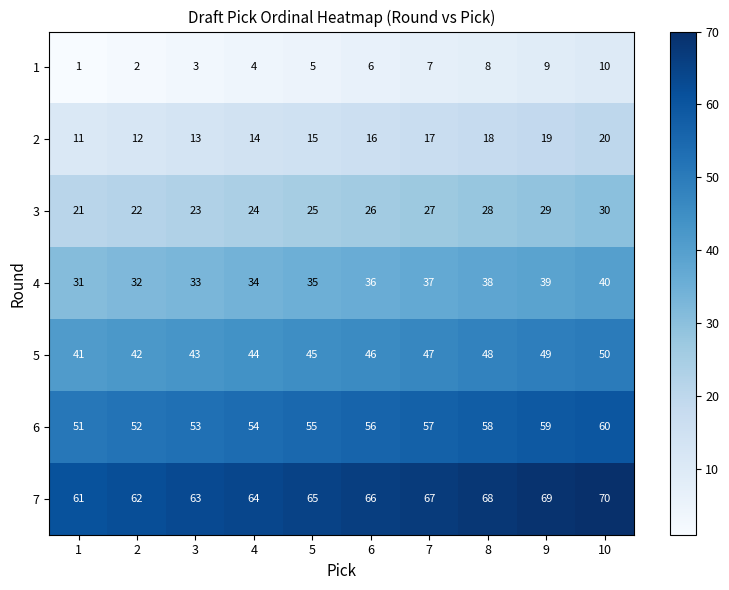

What is the total value across all series at 3?

231